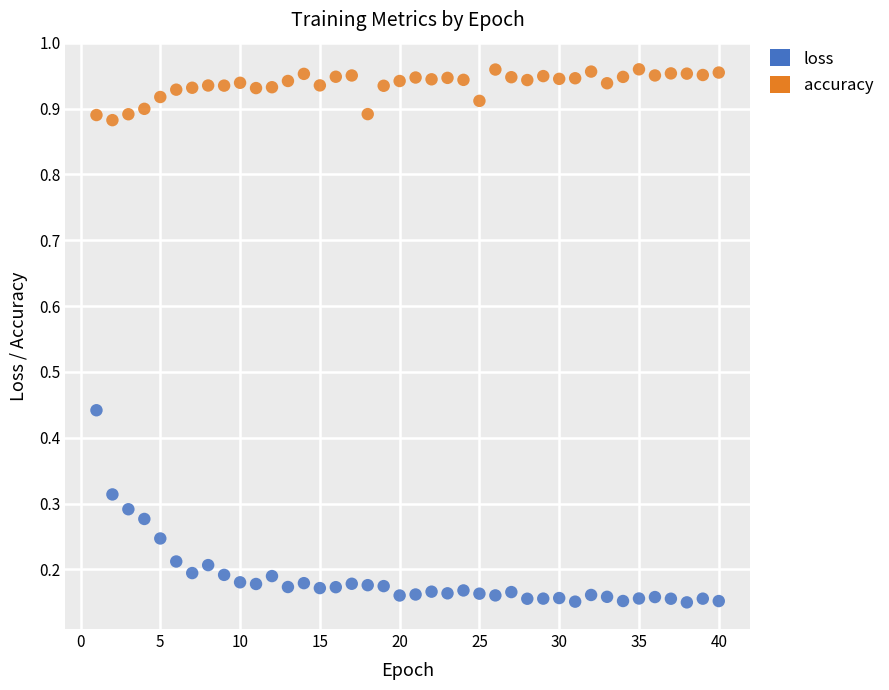

What are all the series names shown in the legend?

loss, accuracy